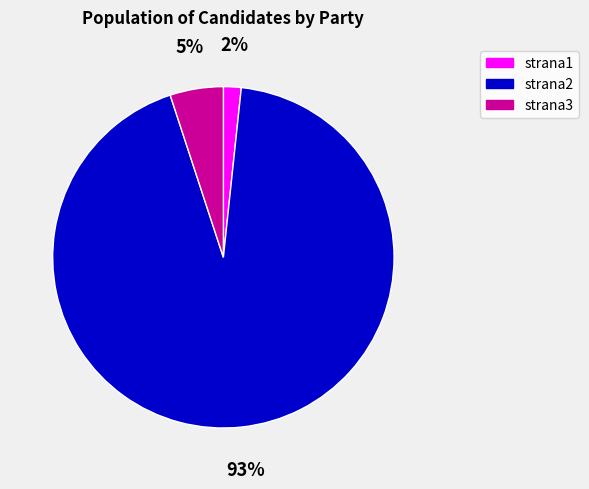

To the nearest percent, what is the average slice percentage?

33%